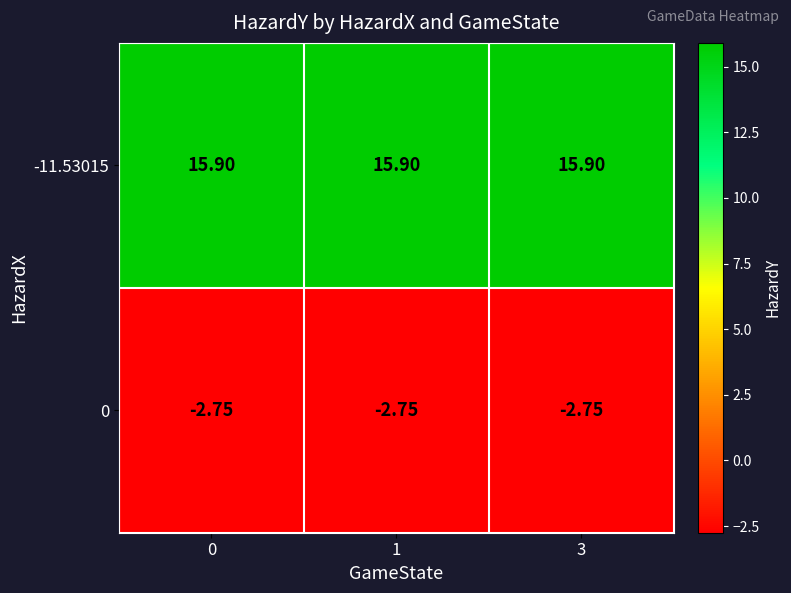

Count the number of data series in this chart.

2